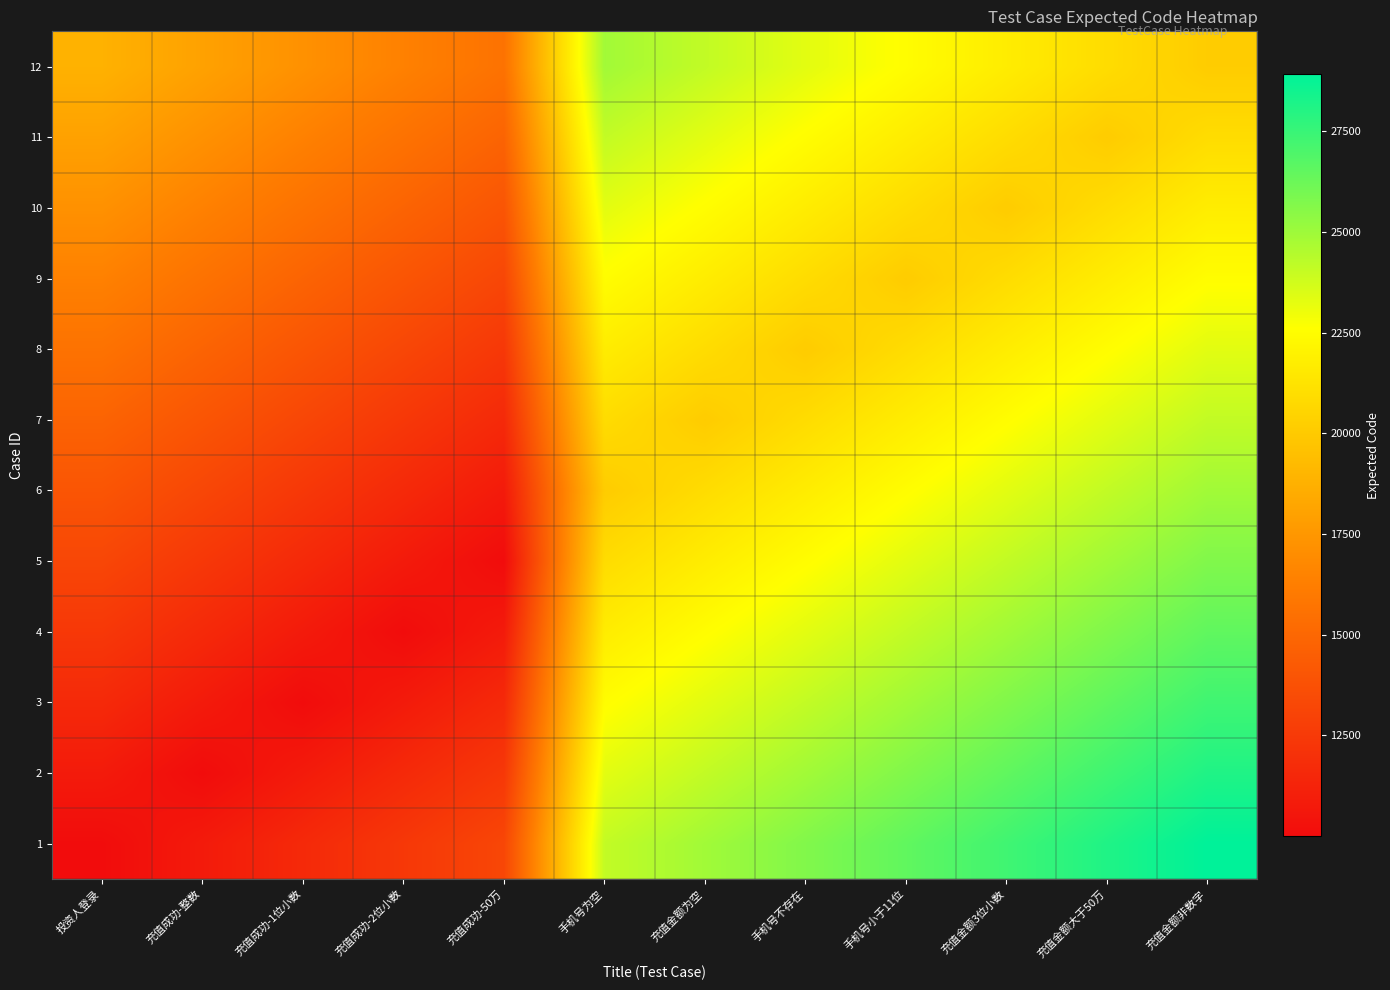

Which series has the largest total across all categories?

1